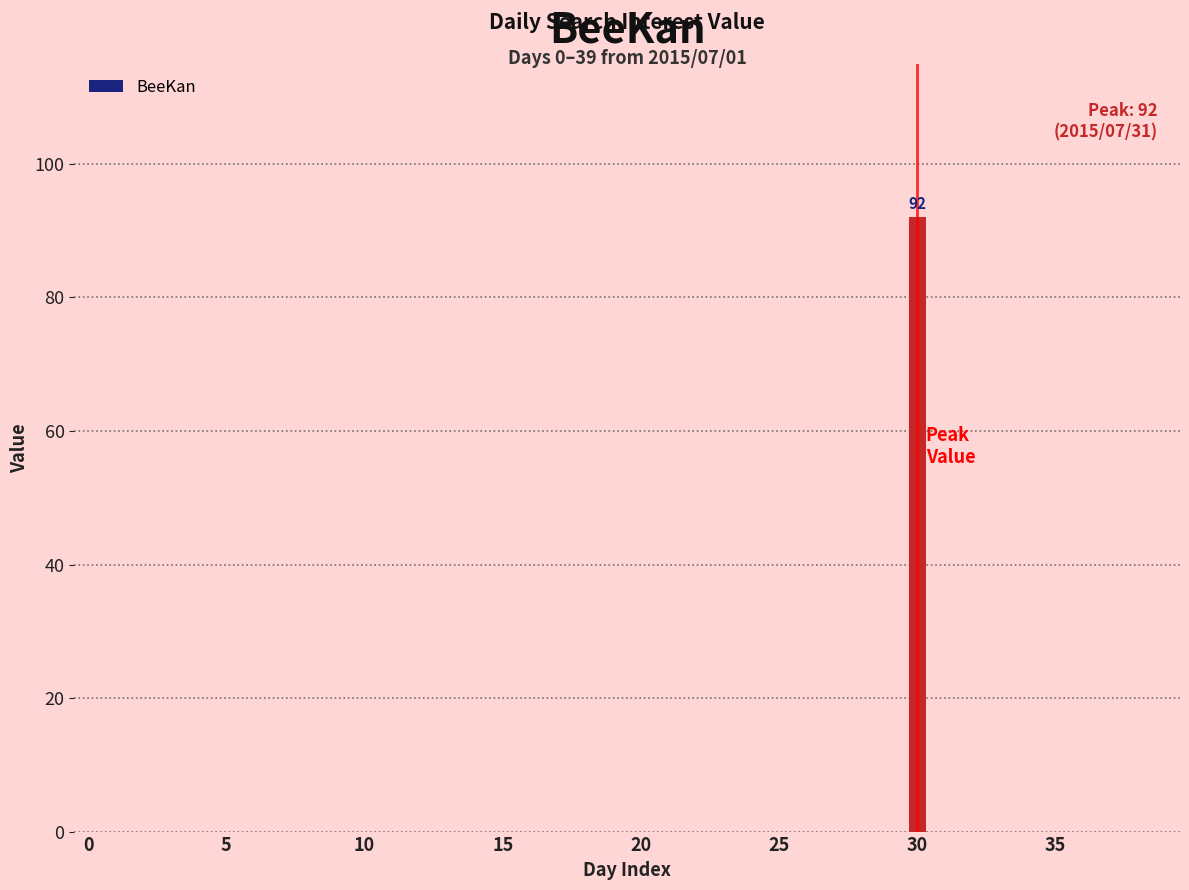

What is the sum of all values?

92